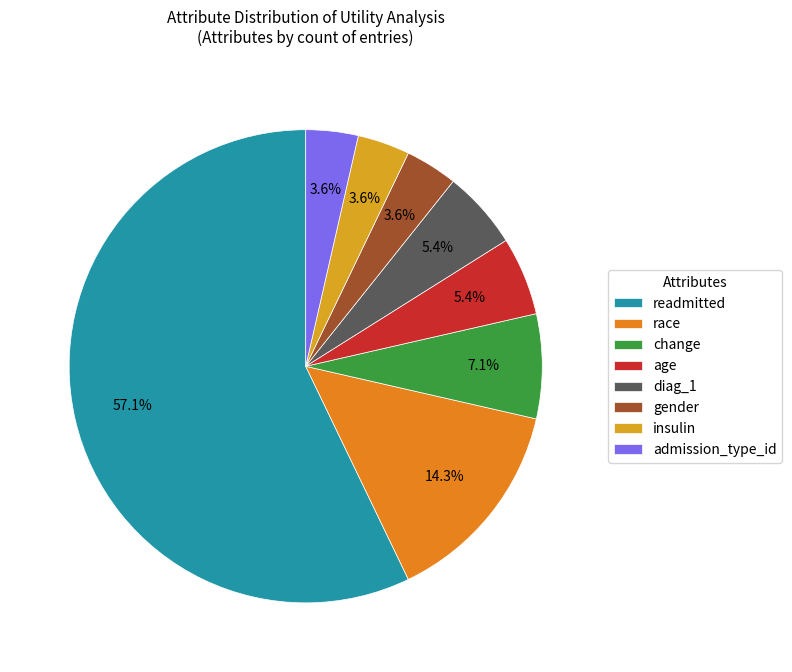

What is the ratio of the value at insulin to the value at readmitted?

0.1